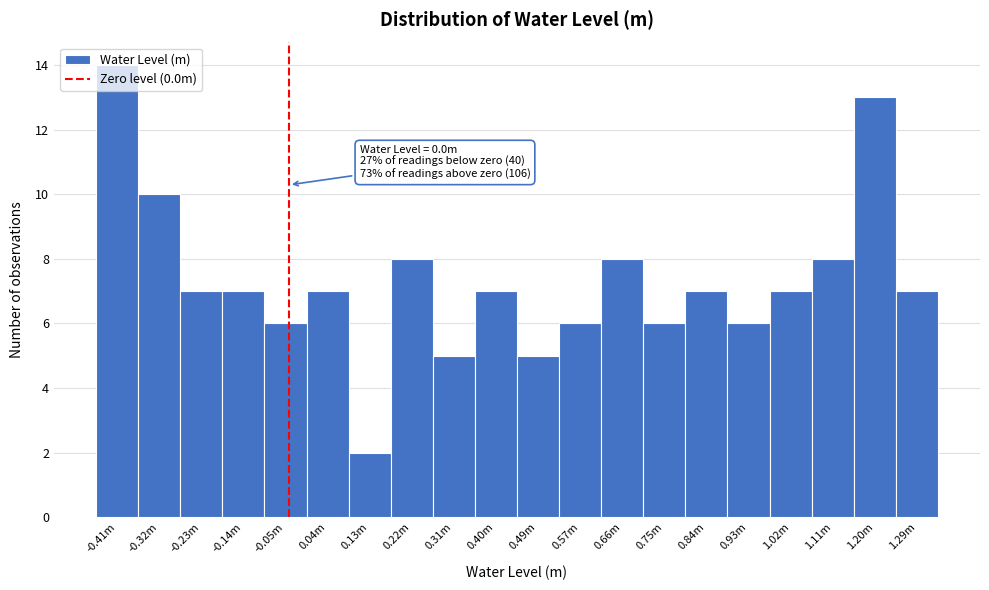

Which has a higher value, 0.49m or -0.14m?

-0.14m